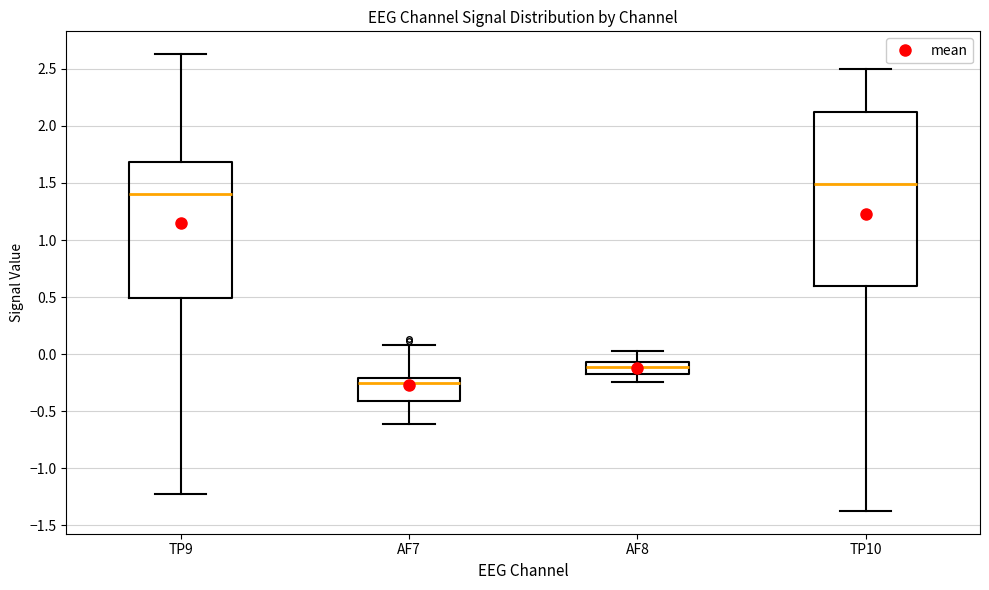

Comparing the boxes themselves (not the whiskers), which one is the tallest?

TP10